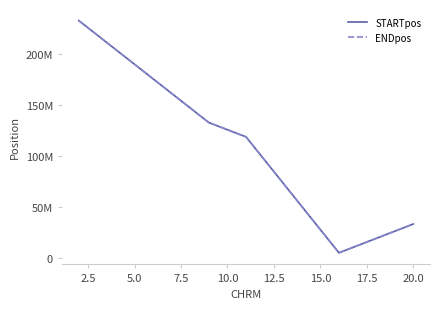

Which series has the widest spread of values?

STARTpos